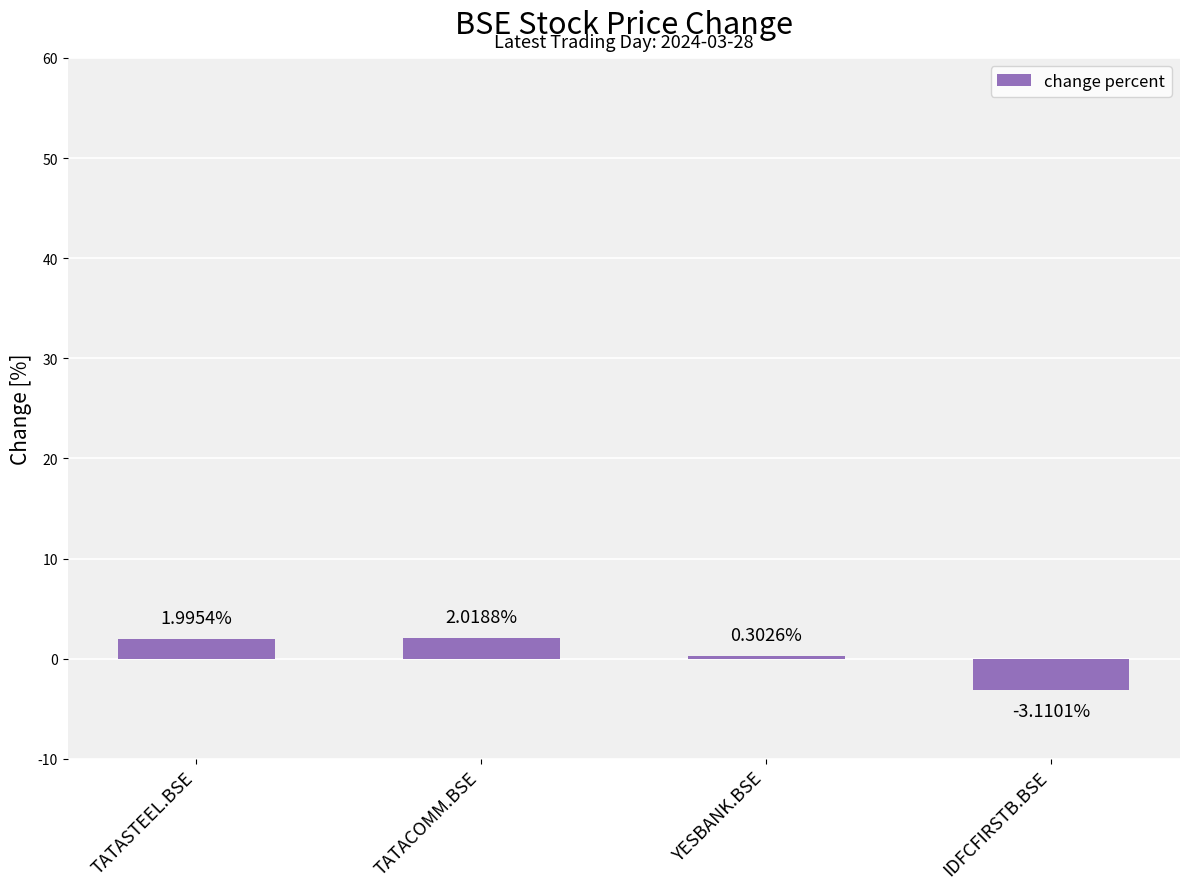

Which category has the lowest value across all series?

IDFCFIRSTB.BSE